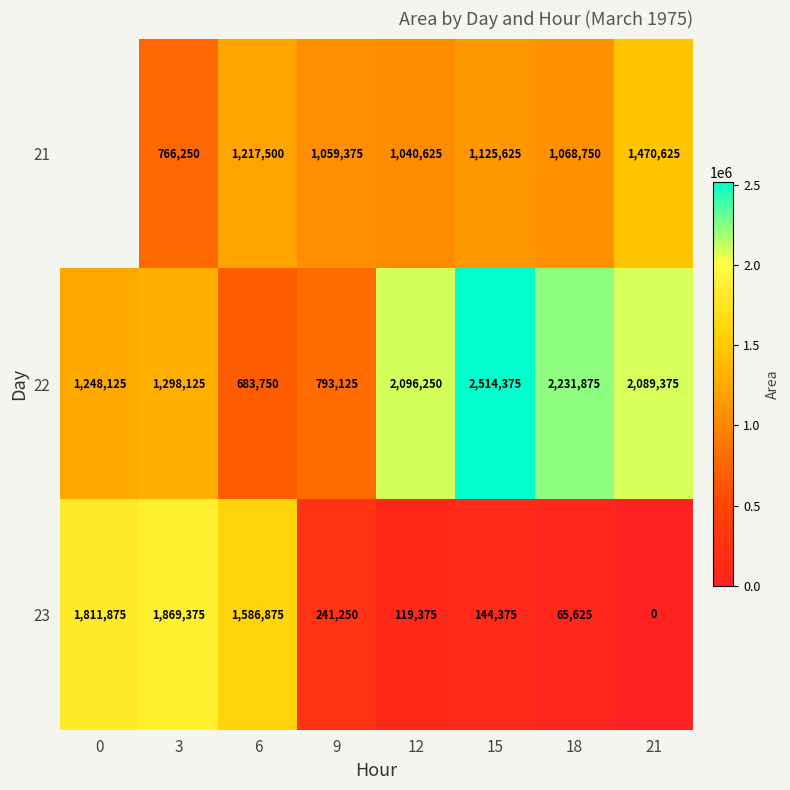

At which label does 23 reach its minimum?

21